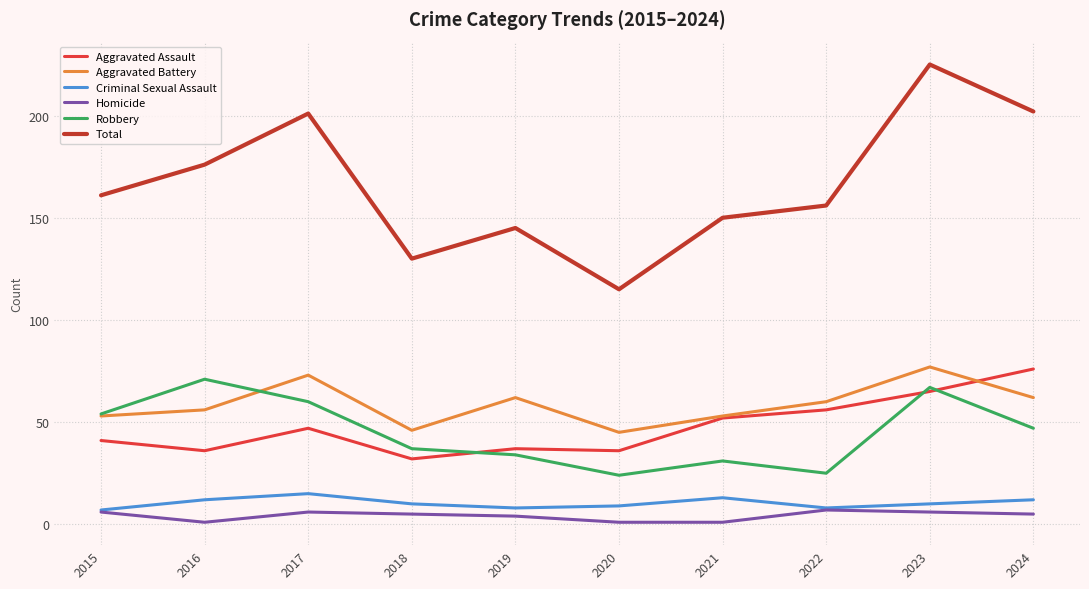

What is the average value of the Total series?

166